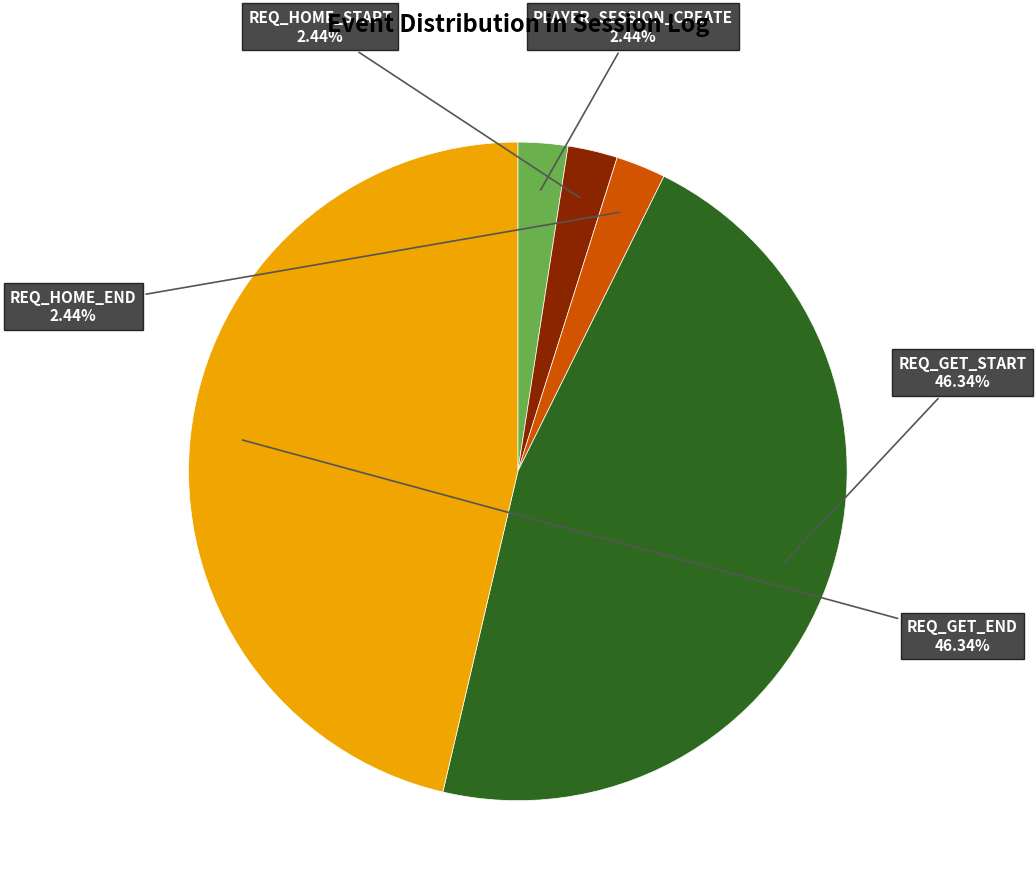

What is the ratio of the value at REQ_HOME_START to the value at REQ_HOME_END?

1.0